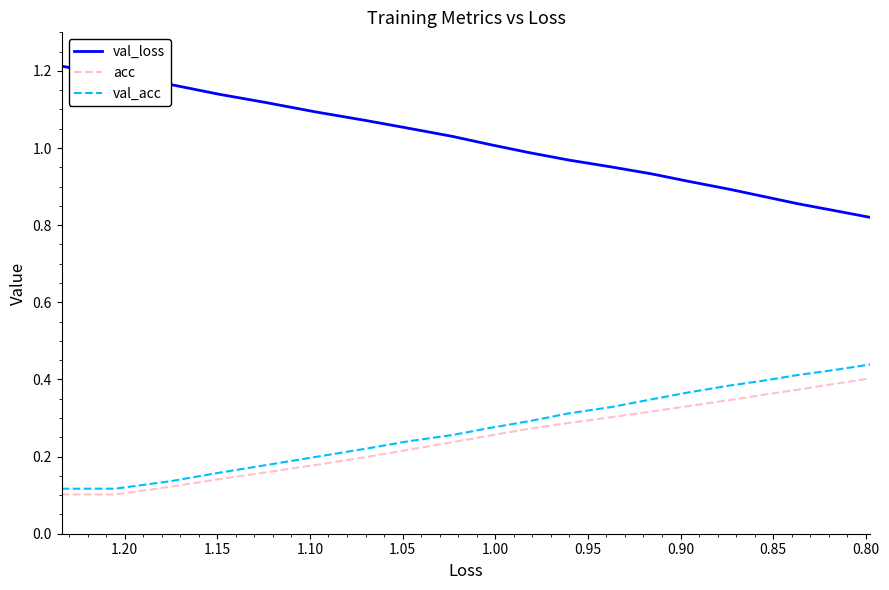

What is the sum of all val_loss values?

20.1